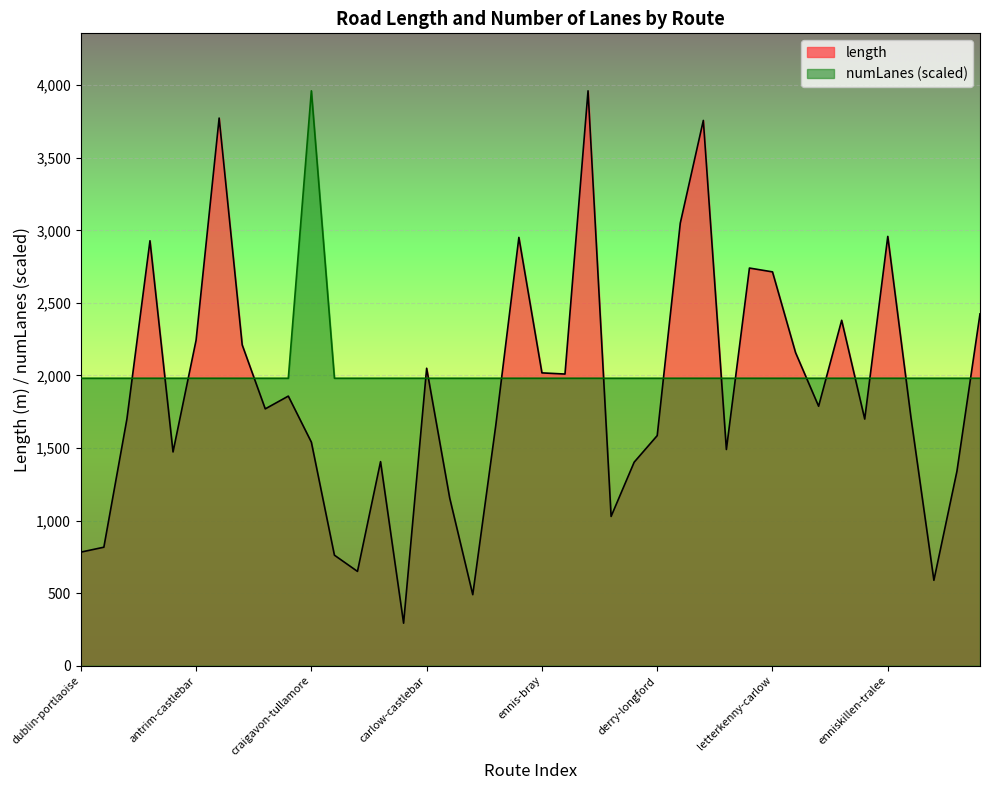

How many lines are shown in the chart?

2